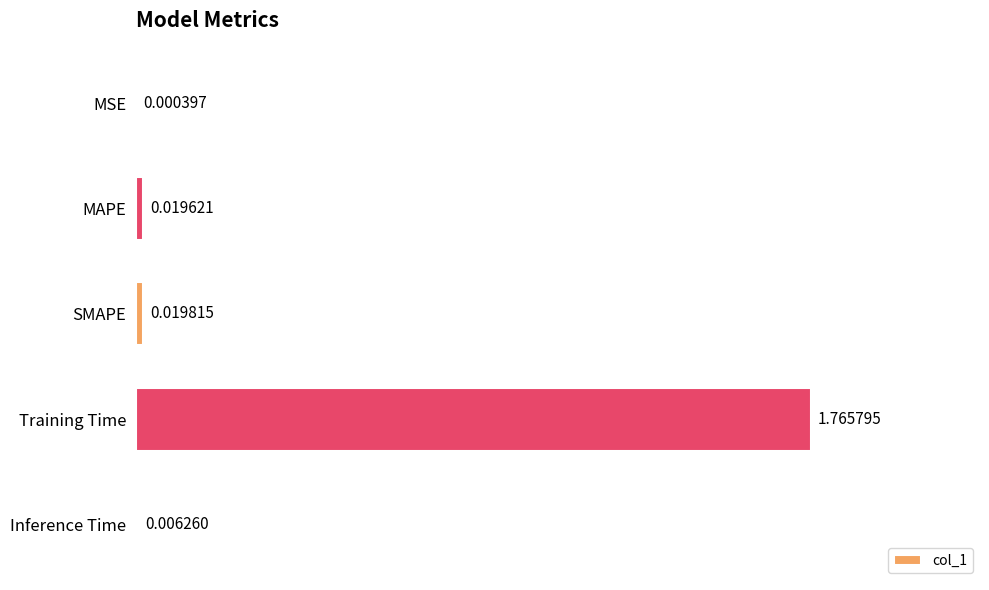

Which has a higher value, MSE or Inference Time?

Inference Time